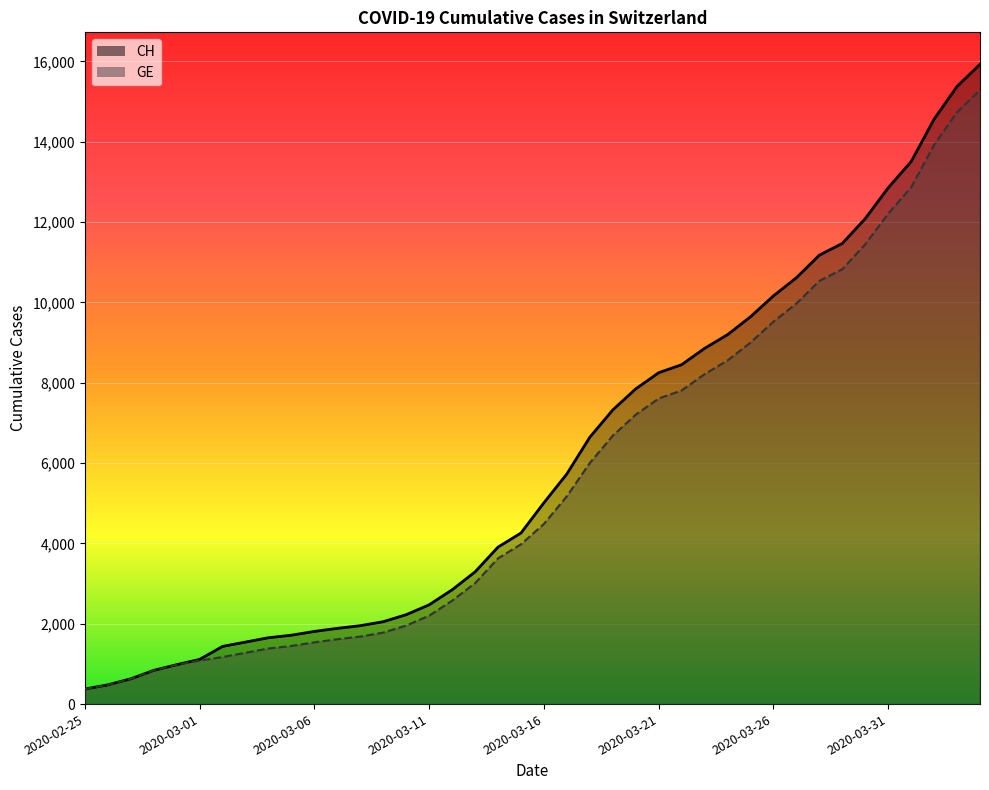

True or false: CH and GE cross at least once.

False